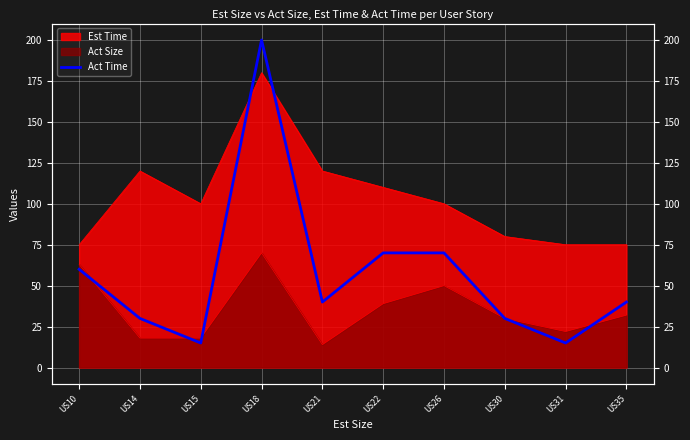

Is it true that the value at US18 is 200?

True